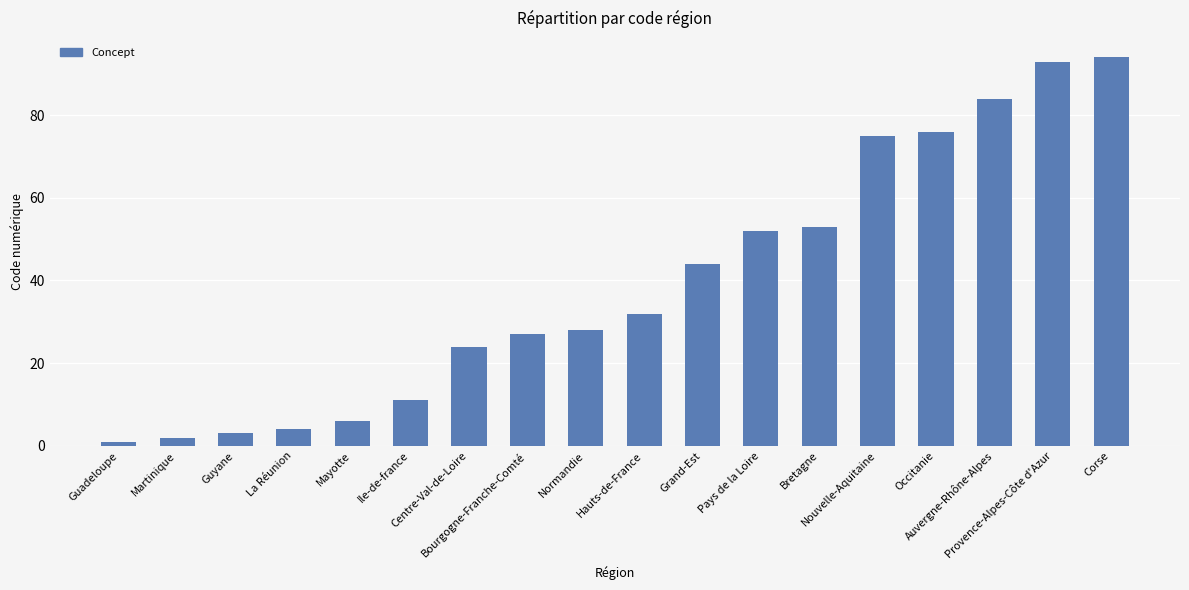

Approximately how many times larger is the value at Corse compared to La Réunion?

23.5